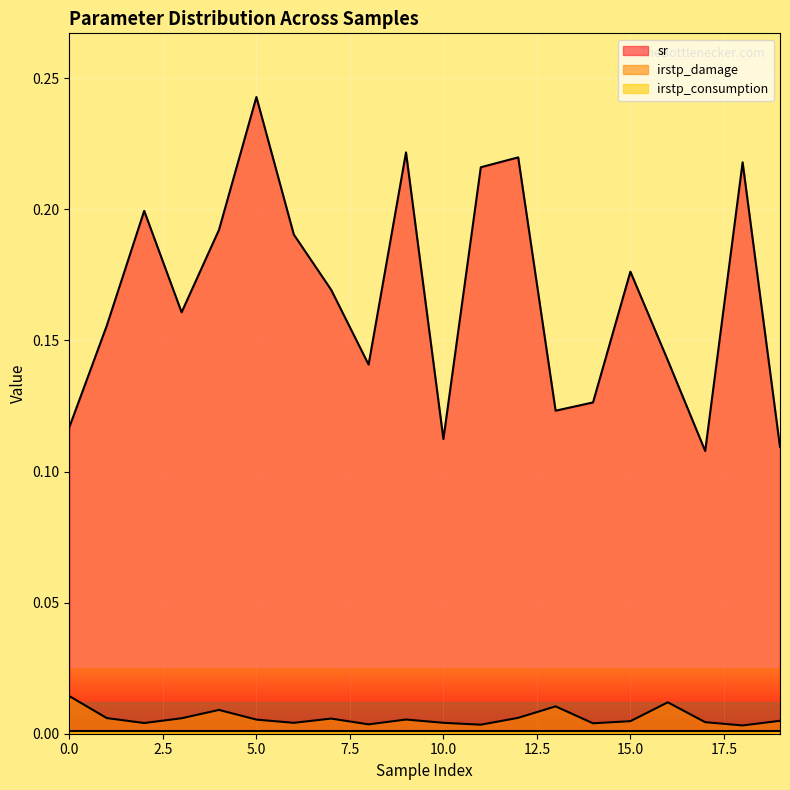

At how many categories does at least one series exceed 0?

20